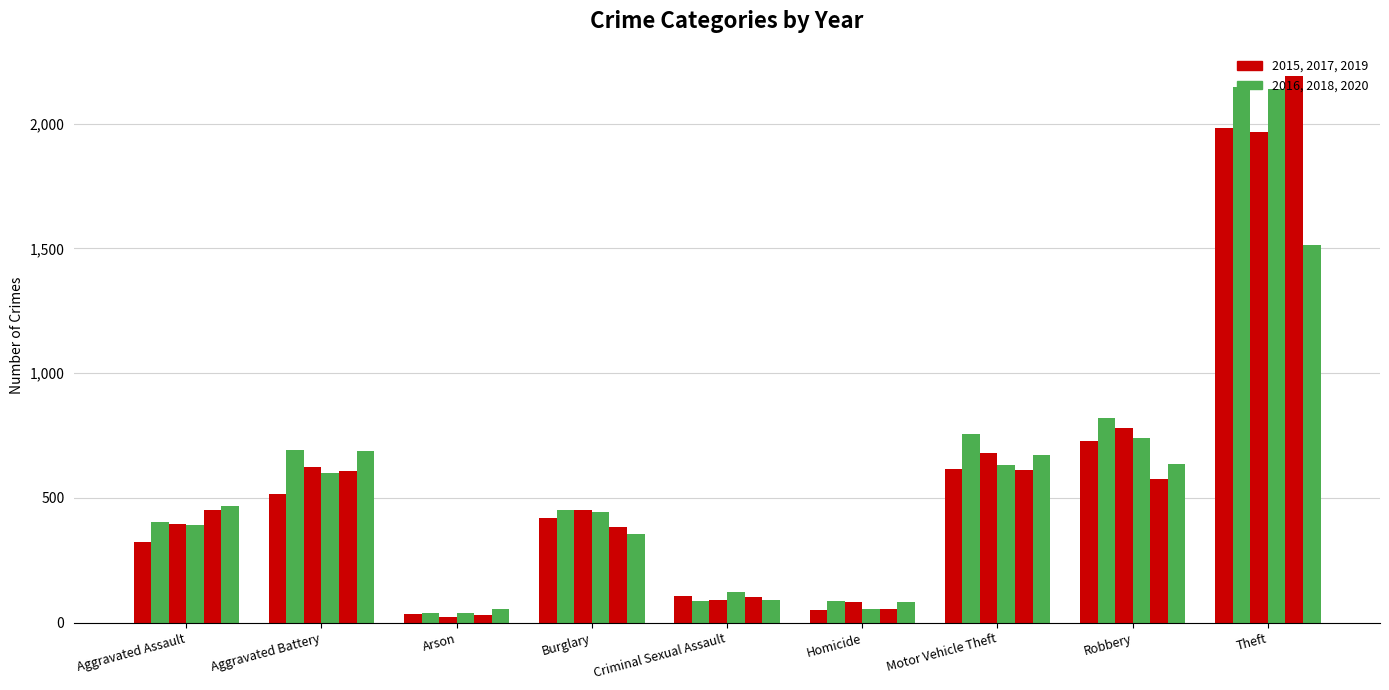

What position from the right is Burglary?

6